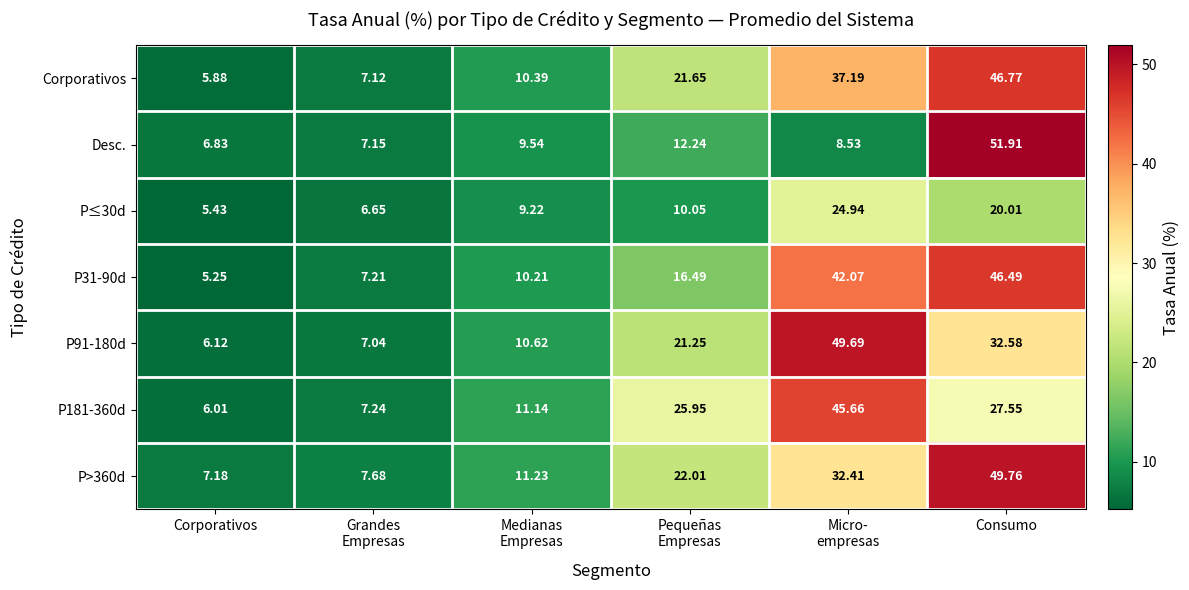

At how many categories does at least one series exceed 35?

2